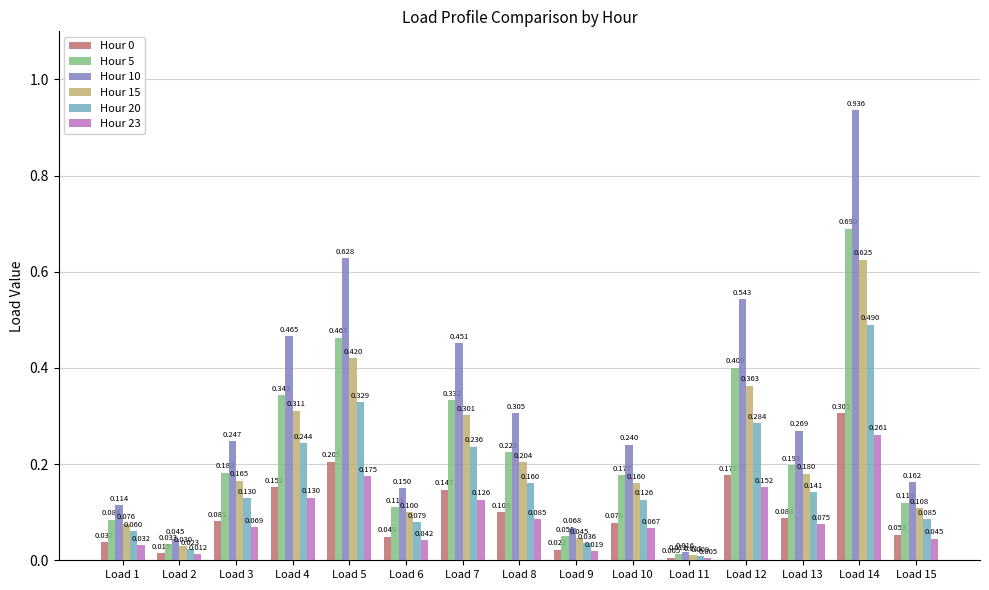

The value of Hour 10 at Load 11 is 0.0. True or false?

False